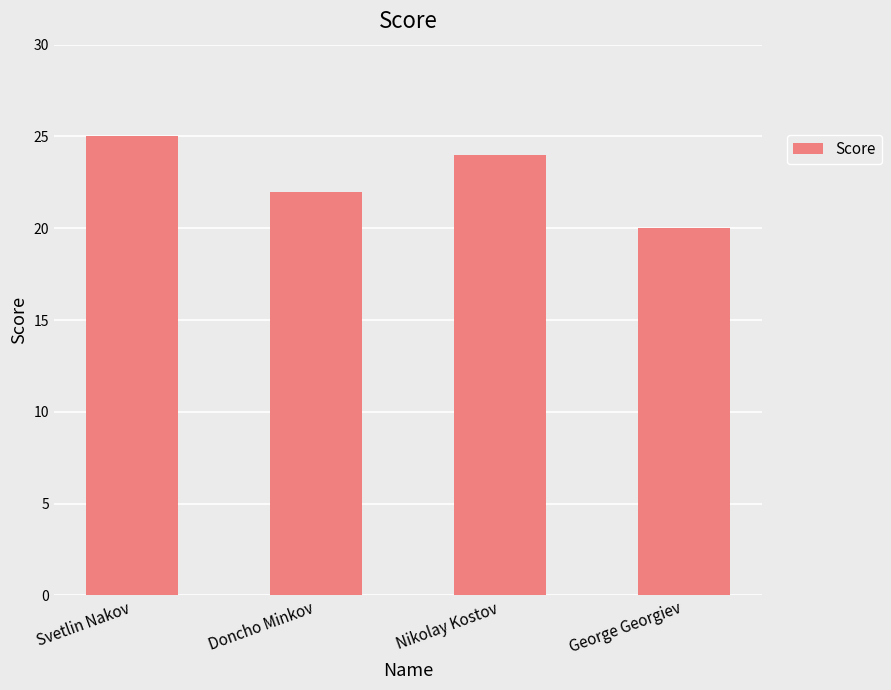

Between Svetlin Nakov and George Georgiev, which is larger?

Svetlin Nakov